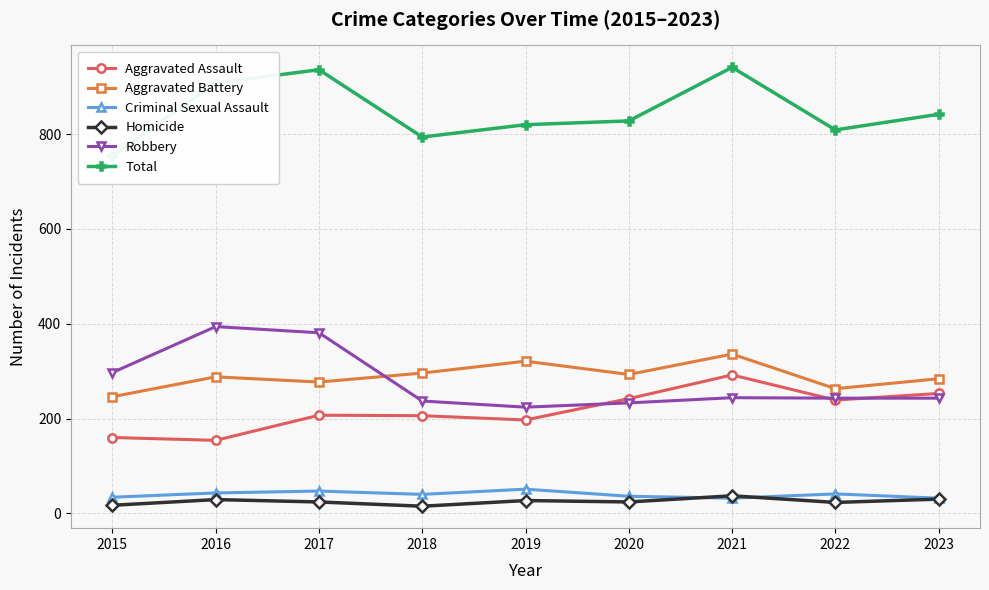

What is the total value across all series at 2017?

1872